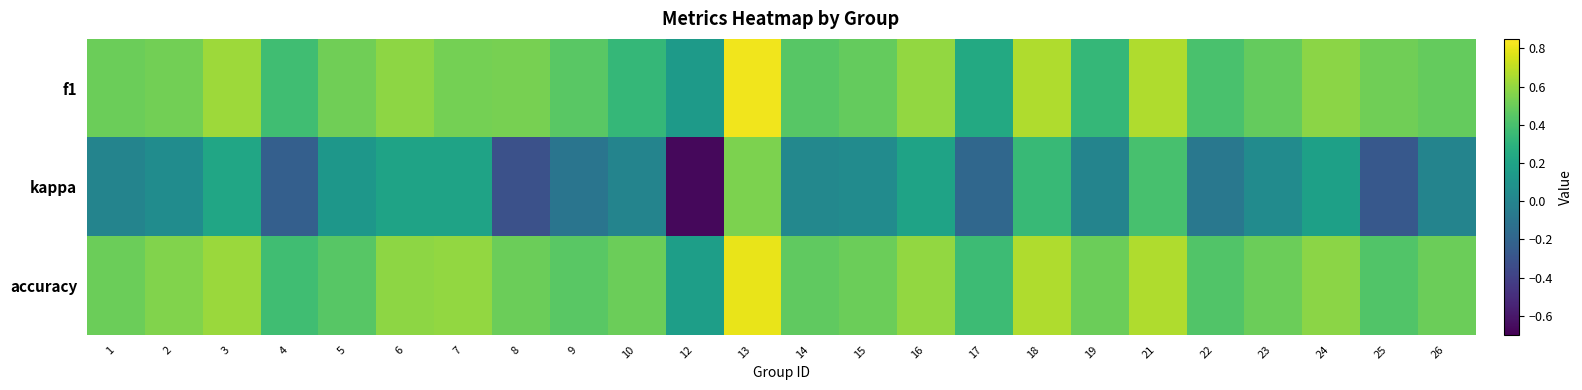

At 21, list the series in order from largest to smallest.

f1, accuracy, kappa